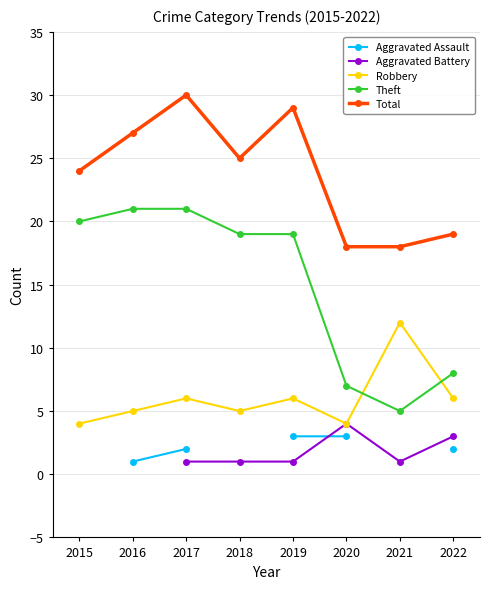

Which series has the largest total across all categories?

Total